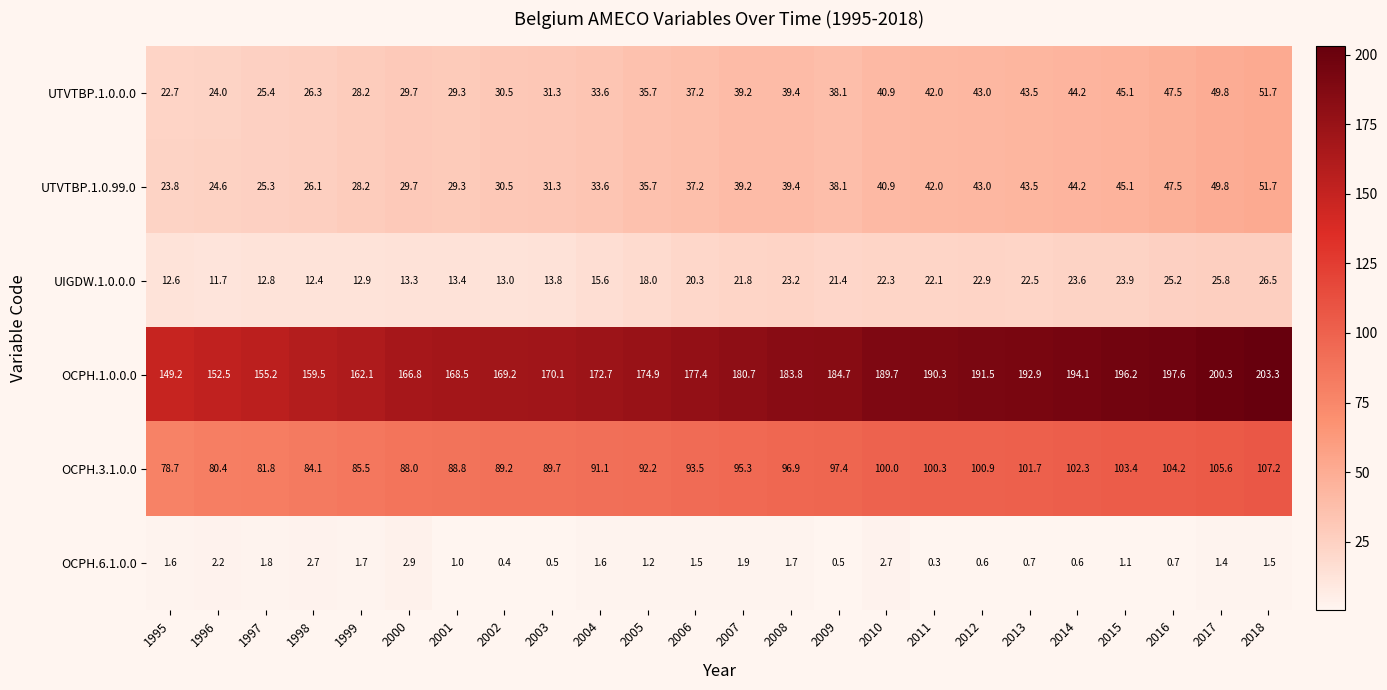

List the labels in order of UTVTBP.1.0.99.0 value, largest first.

2018, 2017, 2016, 2015, 2014, 2013, 2012, 2011, 2010, 2008, 2007, 2009, 2006, 2005, 2004, 2003, 2002, 2000, 2001, 1999, 1998, 1997, 1996, 1995